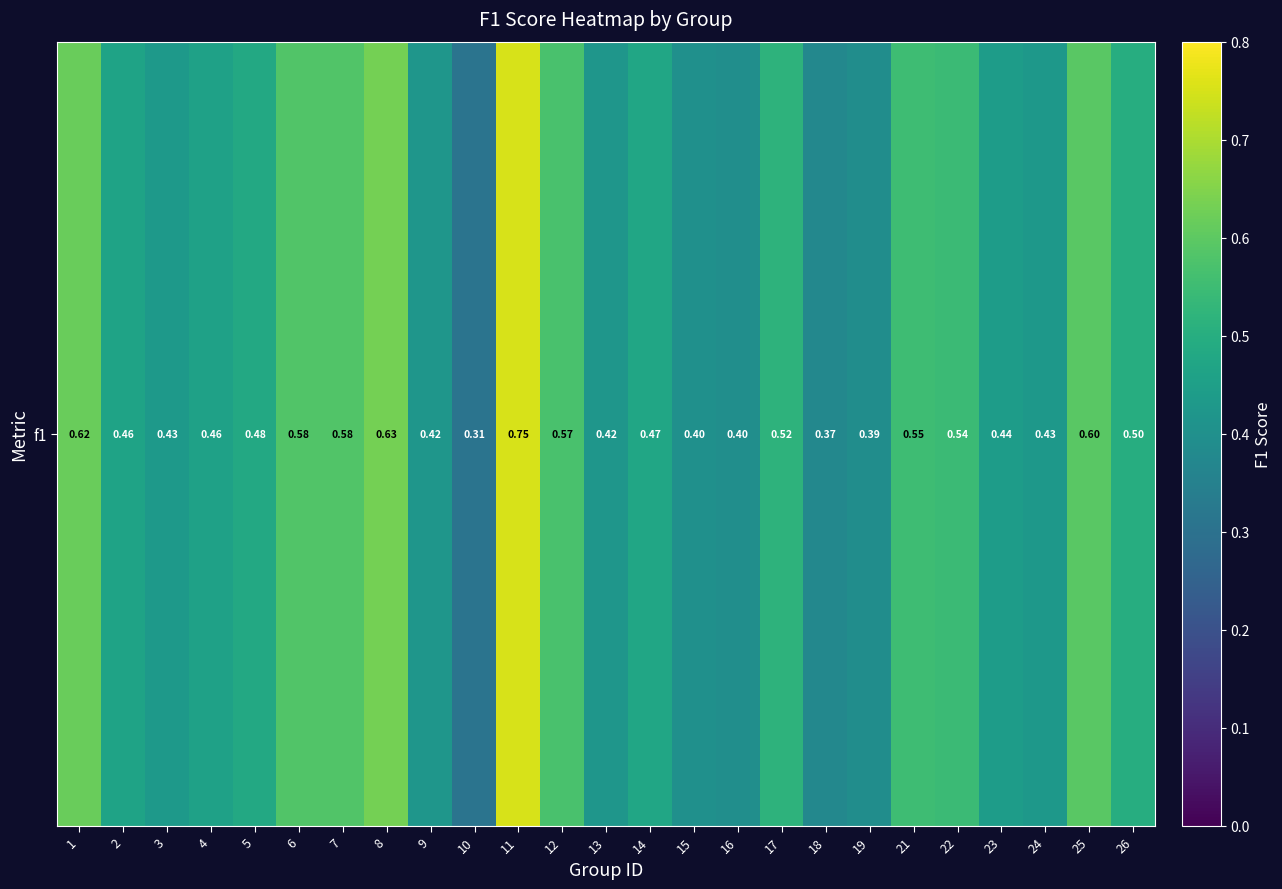

At which label is the value closest to 0?

10